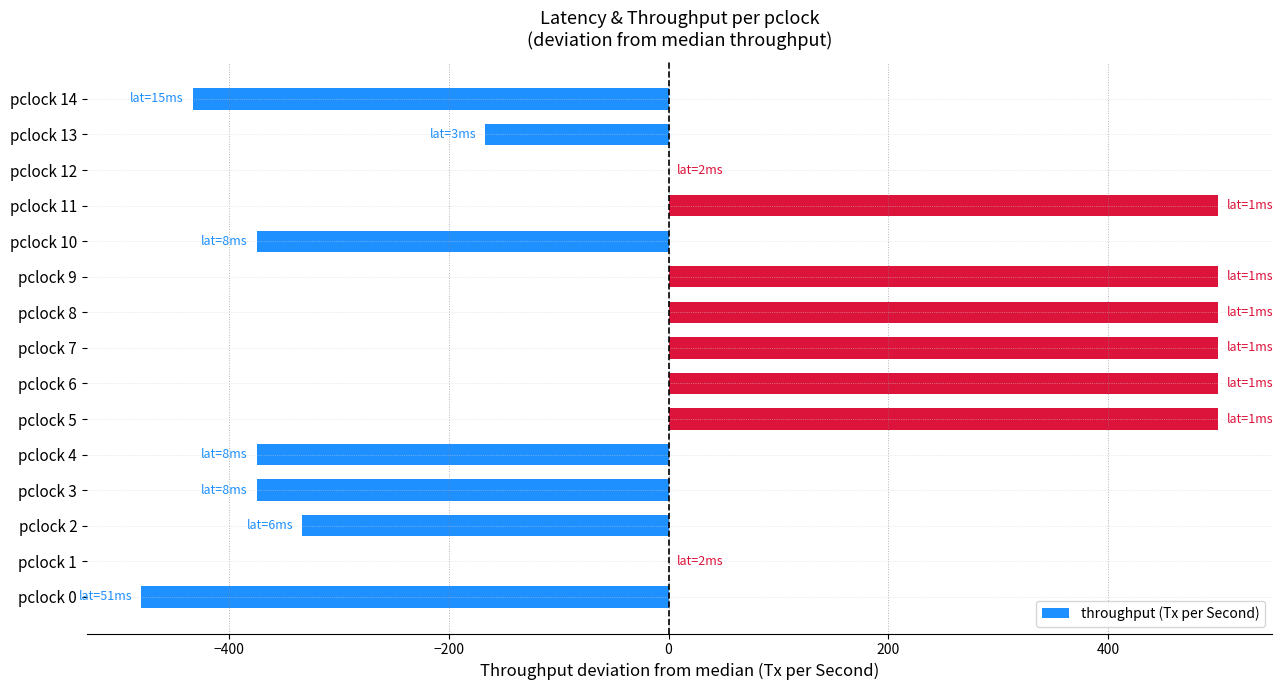

What is the sum of the values at pclock 9 and pclock 0?

19.6